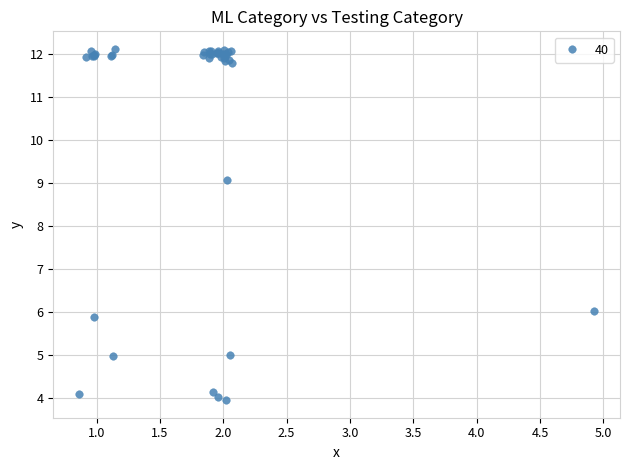

What Y value in the scatter plot is closest to 8?

9.1